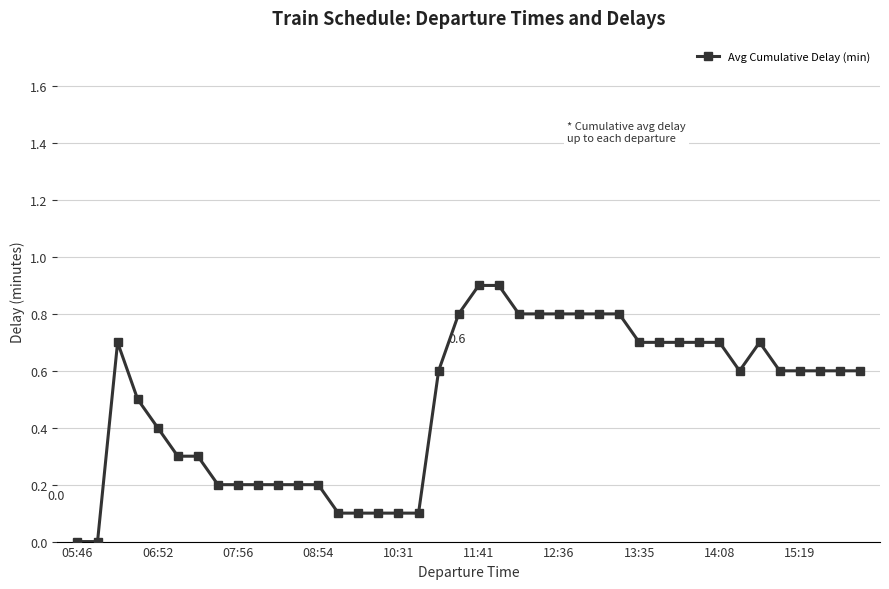

What is the difference between the maximum and minimum values?

0.9